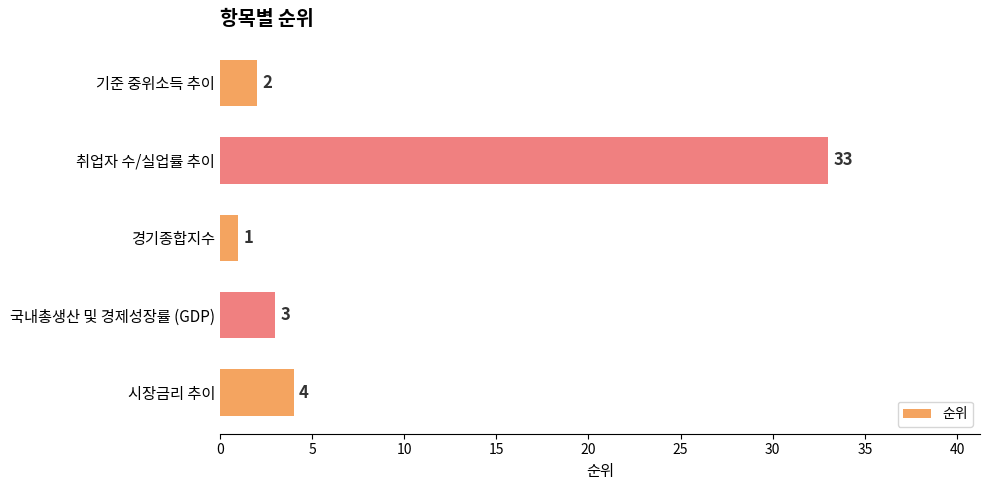

True or false: the data shows 2 at 기준 중위소득 추이.

True